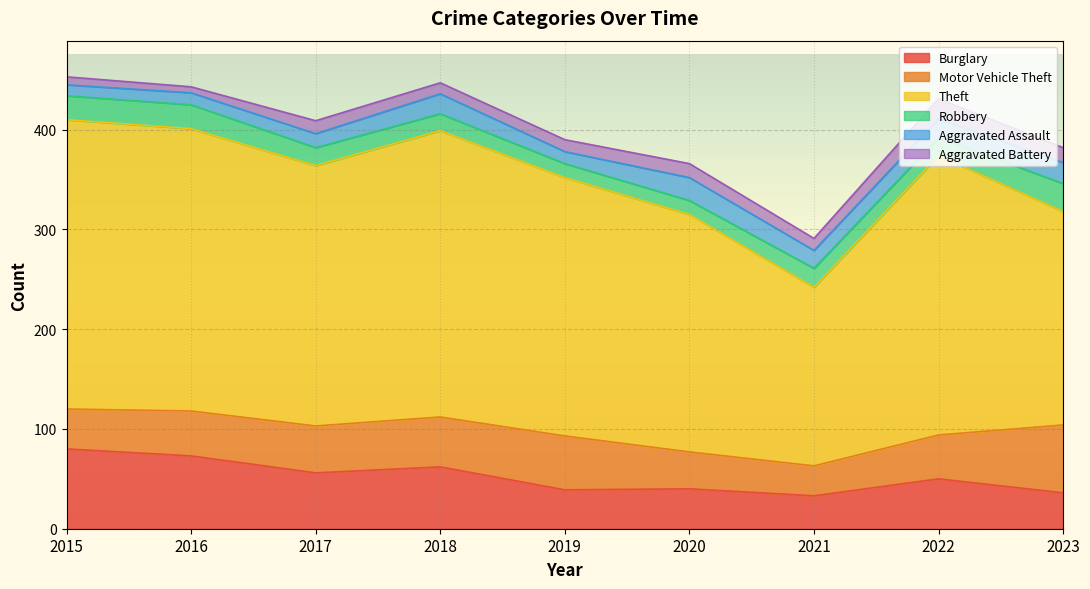

True or false: Motor Vehicle Theft and Aggravated Battery intersect in this chart.

False